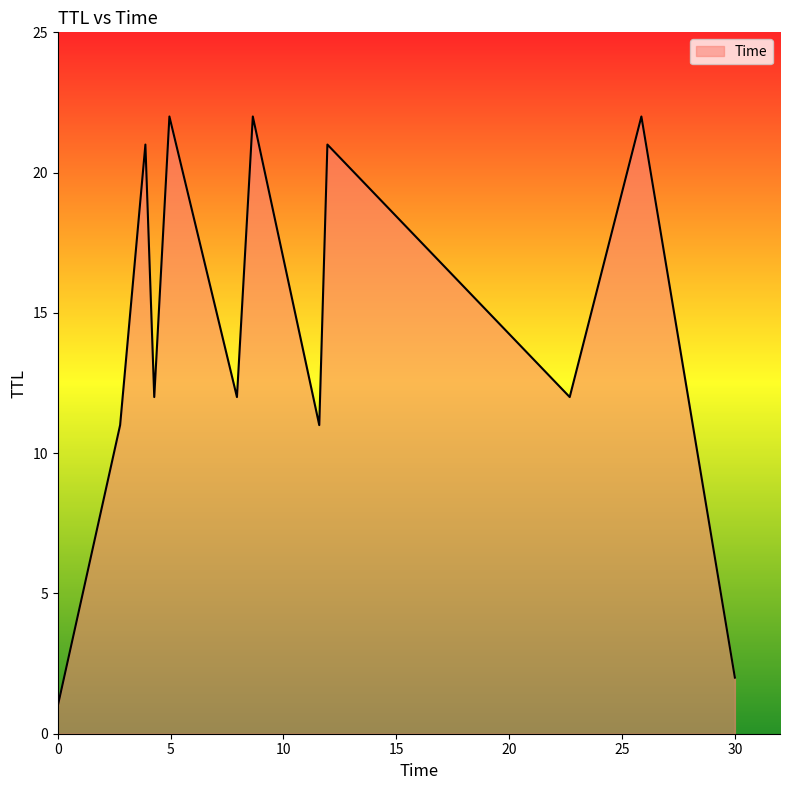

What is the average value?

14